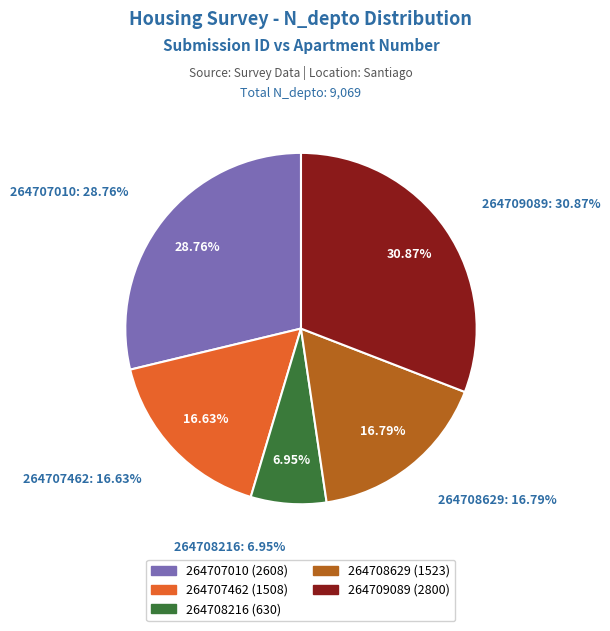

Rank the categories by value from lowest to highest.

264708216, 264707462, 264708629, 264707010, 264709089